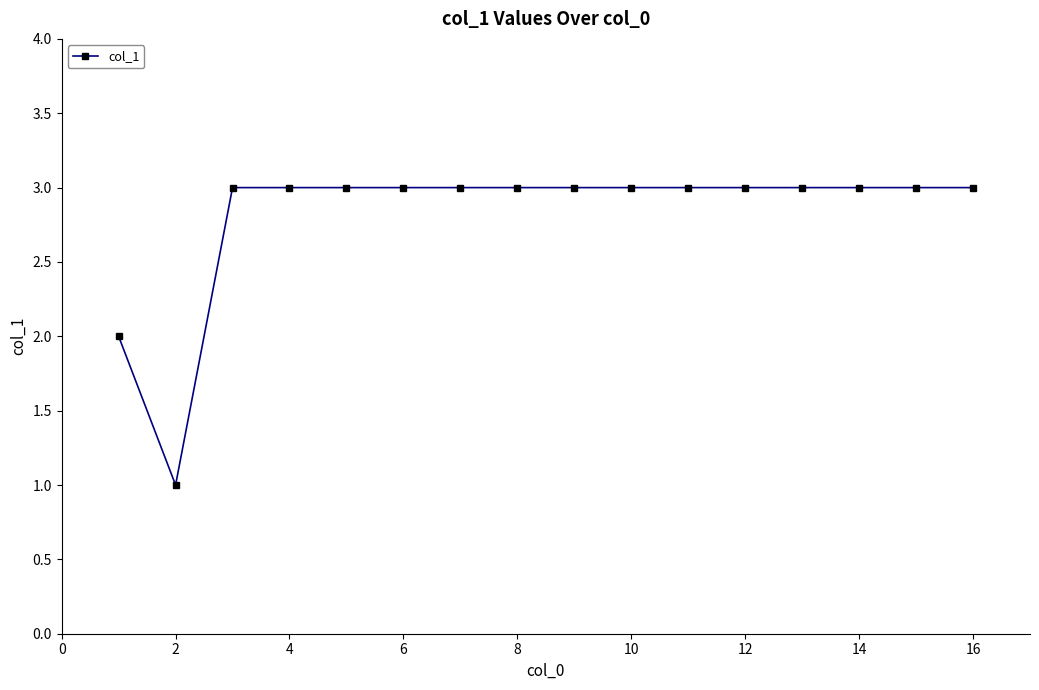

What is the value of the 8th point from the left?

3